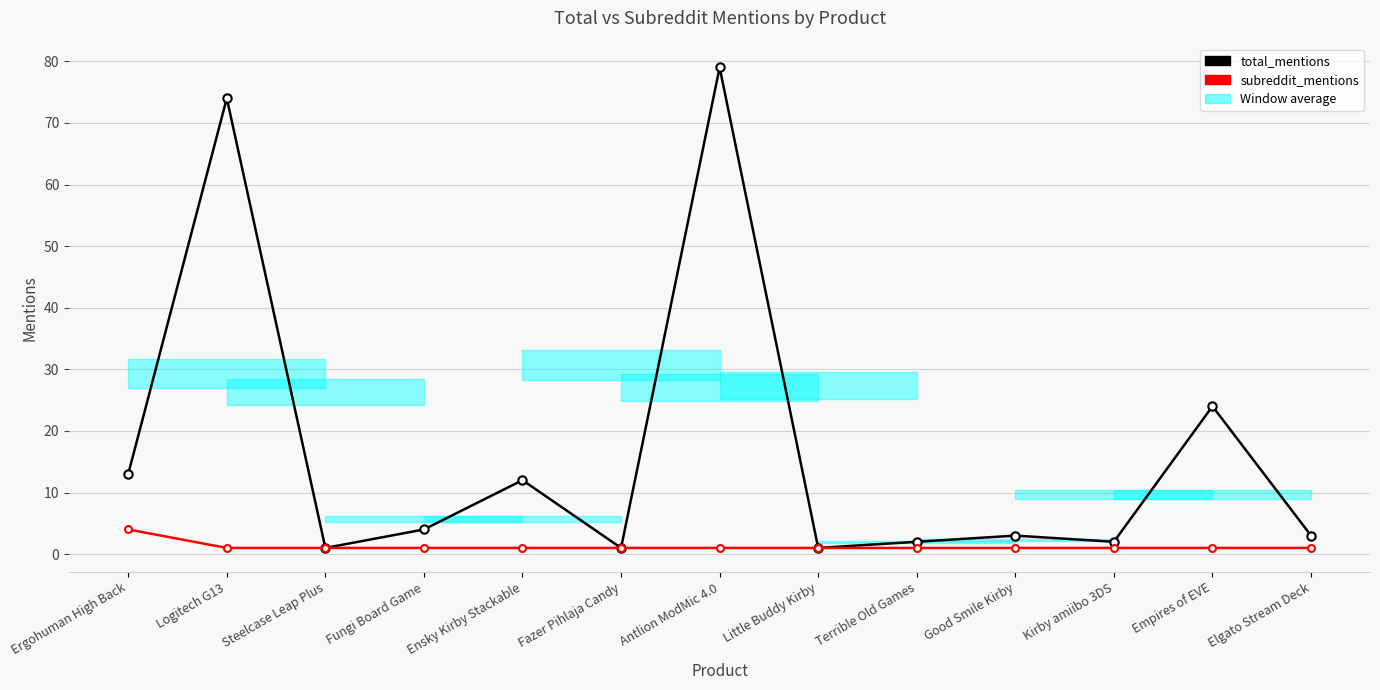

What is the average value of the total_mentions series?

17